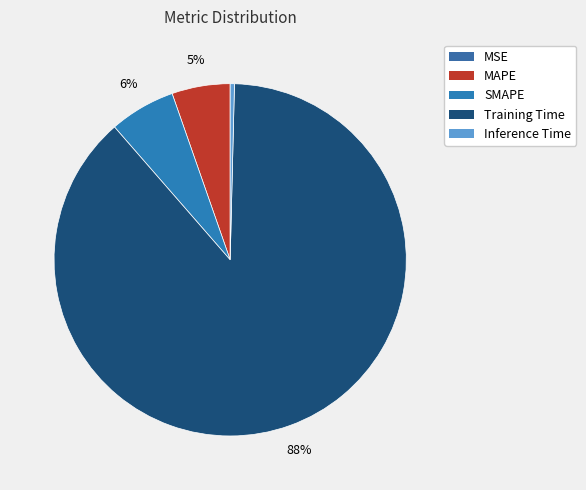

Combined, do Training Time and MAPE account for over 50%?

Yes